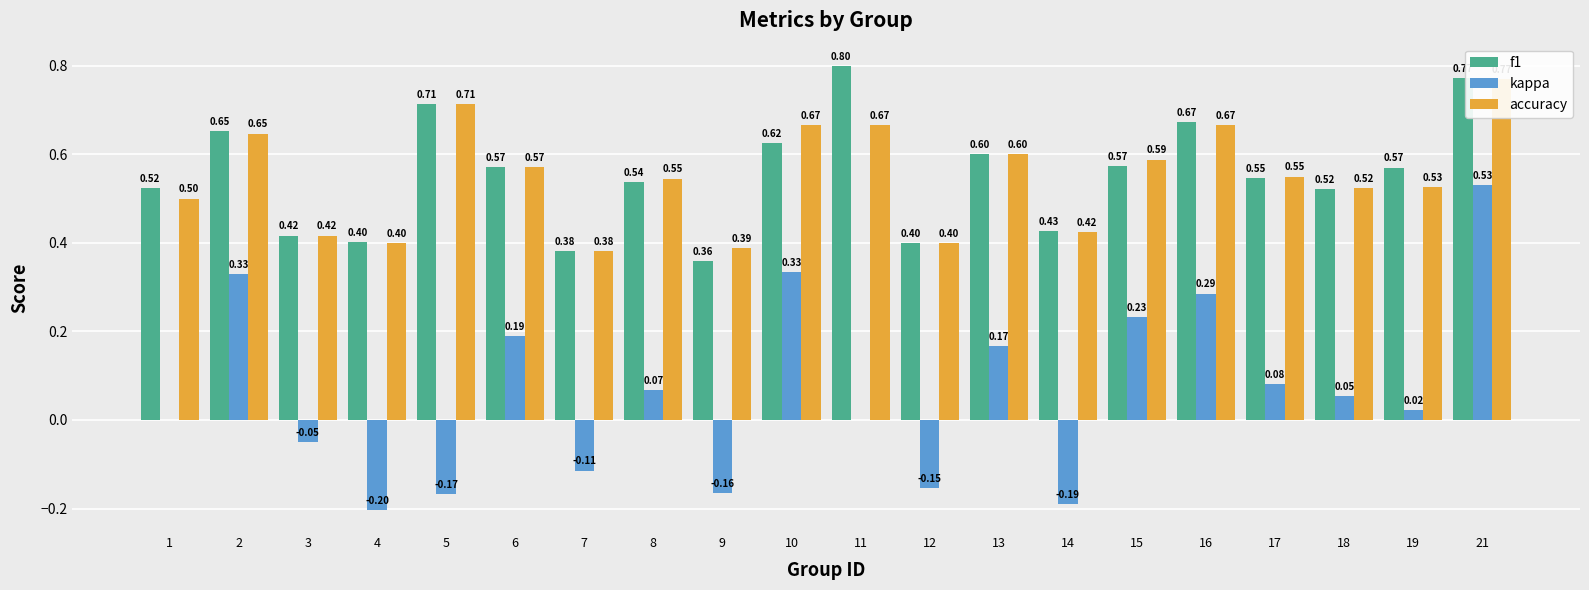

Is the value of kappa at 11 greater than the value of accuracy at 6?

No